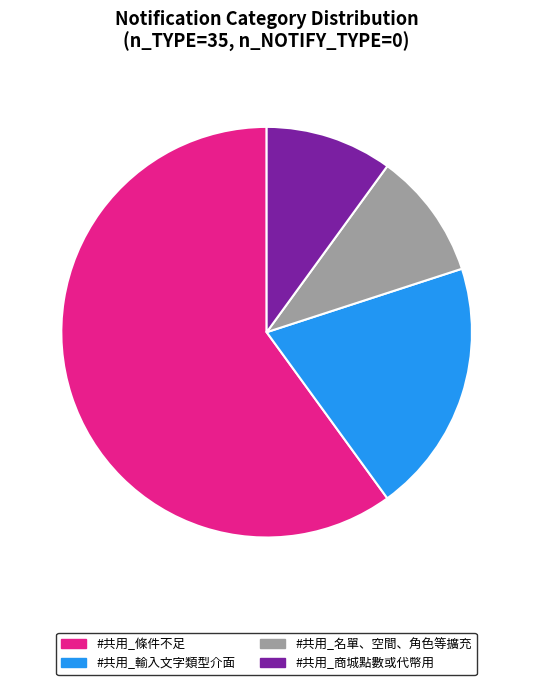

What is the largest slice in the pie chart?

#共用_條件不足